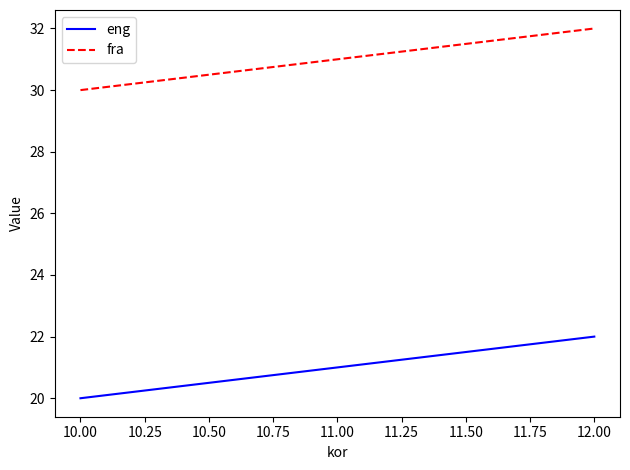

What is the sum of all eng values?

63